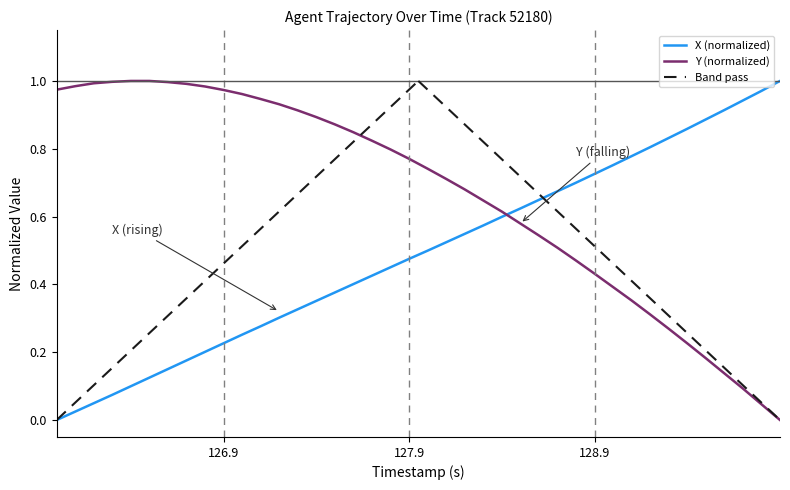

After their last crossing, which series has the higher values: X (normalized) or Y (normalized)?

X (normalized)